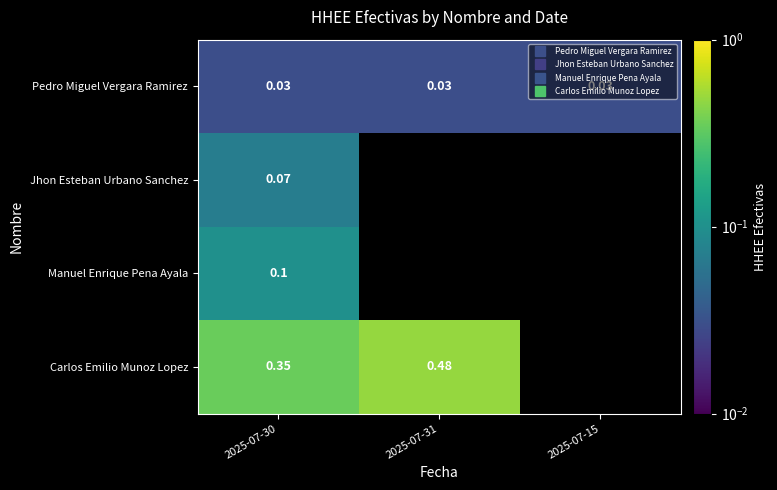

List the series in order of their peak value, highest first.

Carlos Emilio Munoz Lopez, Manuel Enrique Pena Ayala, Jhon Esteban Urbano Sanchez, Pedro Miguel Vergara Ramirez